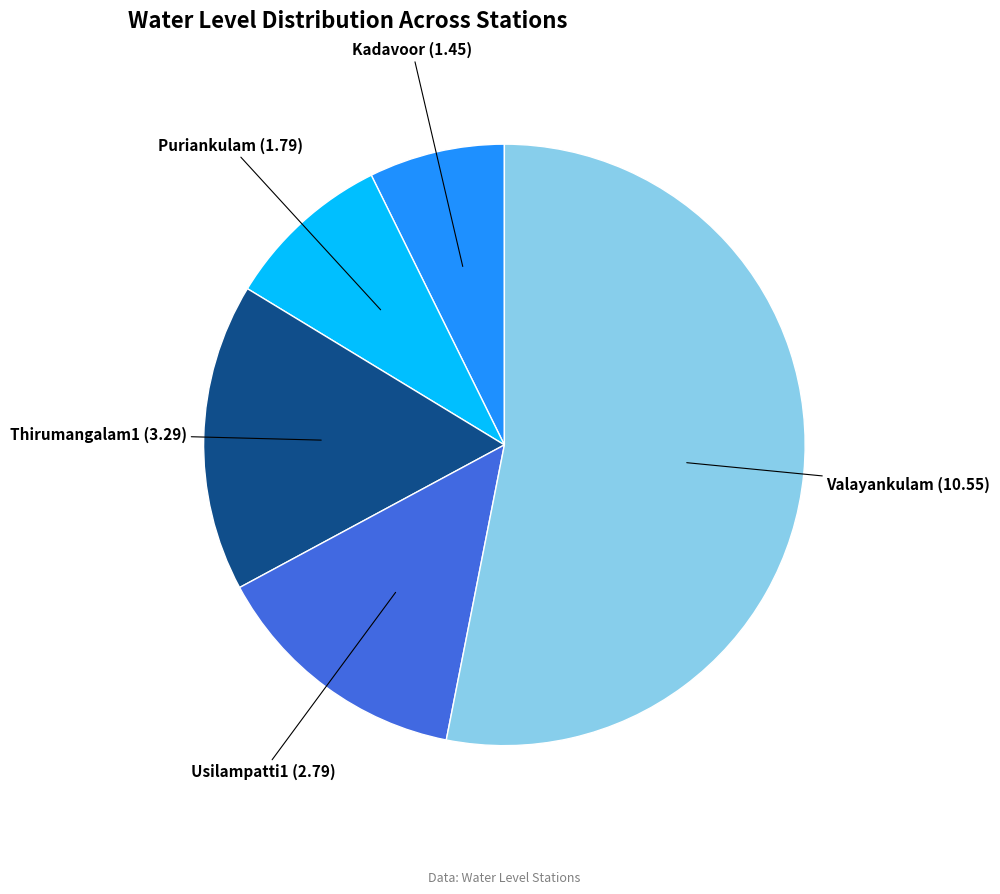

Rank the categories by value from lowest to highest.

Kadavoor, Puriankulam, Usilampatti1, Thirumangalam1, Valayankulam